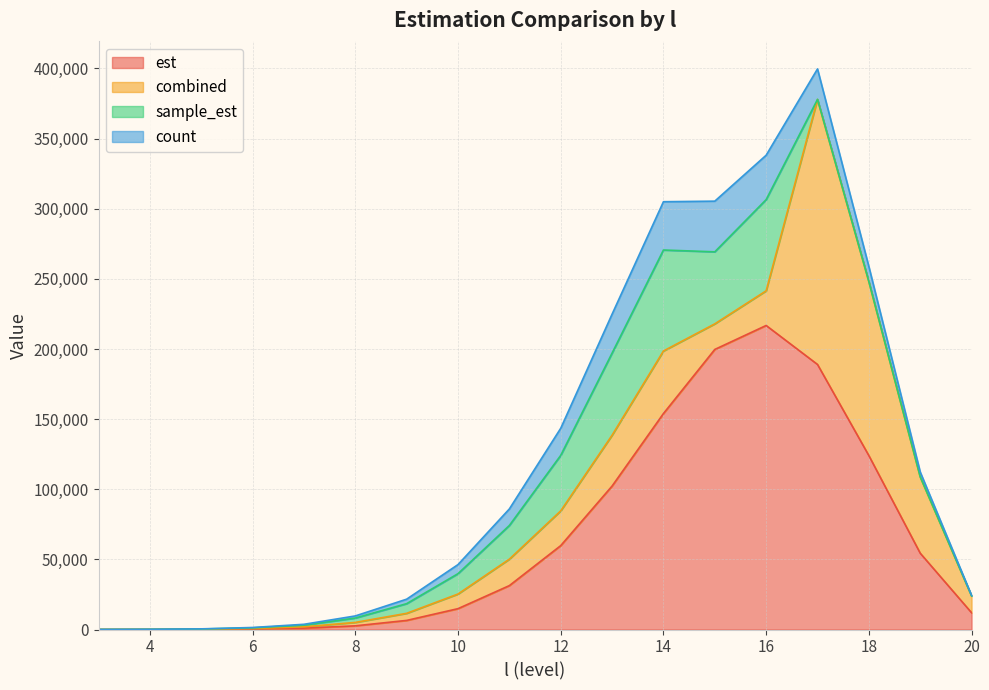

What is the highest value of the combined series?

188963.9